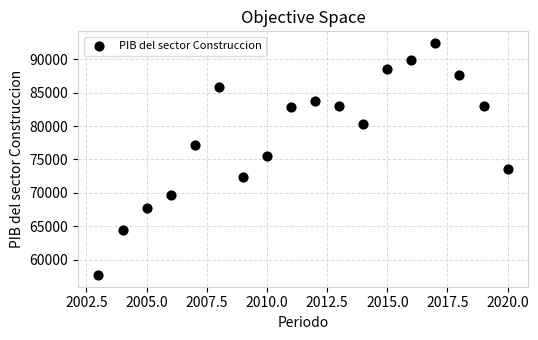

What is the range of X values (max minus min)?

17.0